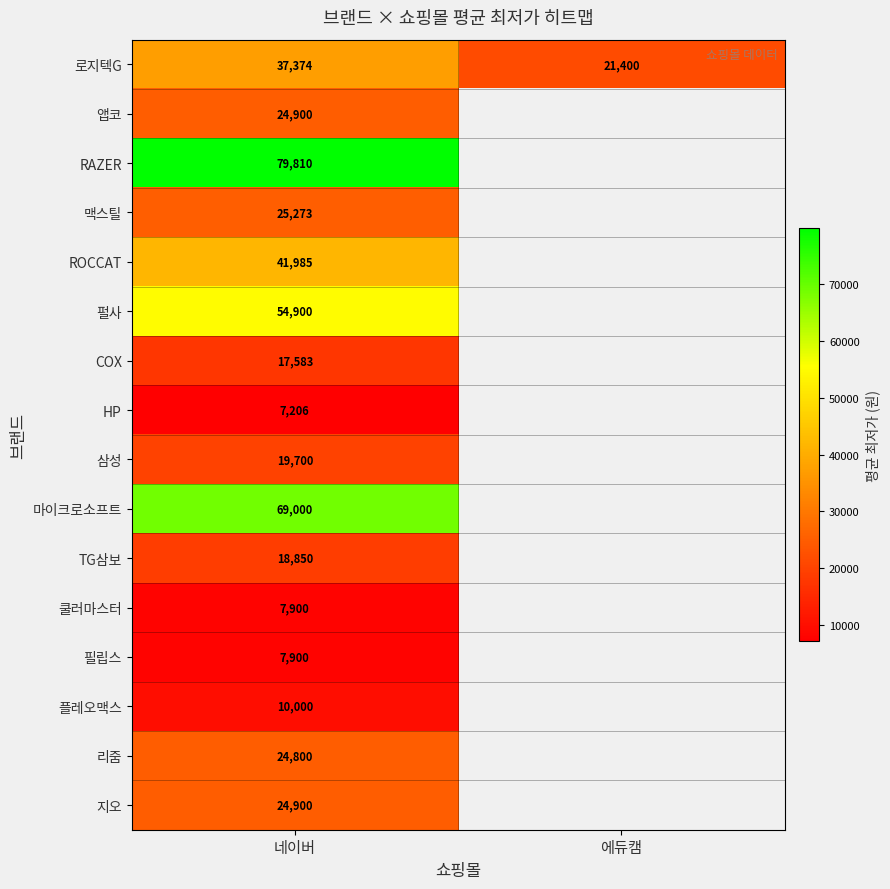

Which has a higher value, 에듀캠 or 네이버?

네이버